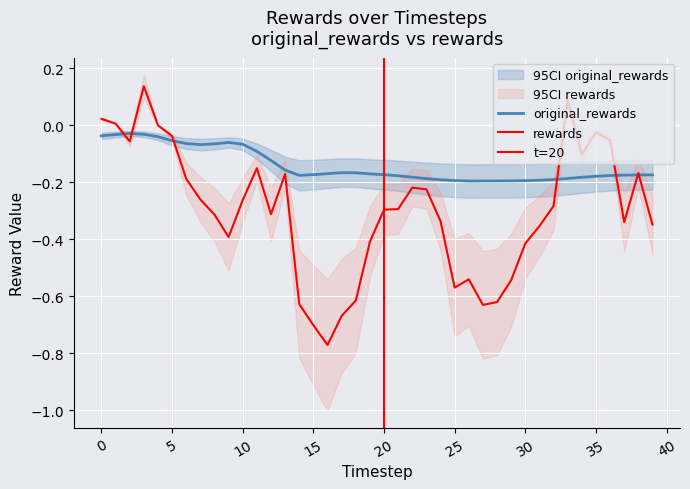

How many distinct data groups are displayed?

2